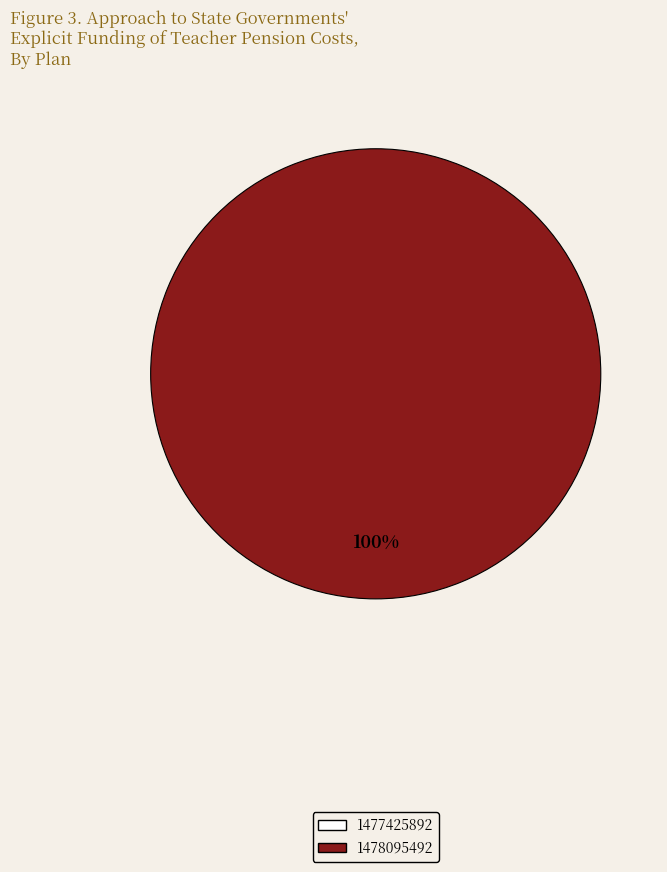

Is there a majority slice in this chart?

Yes